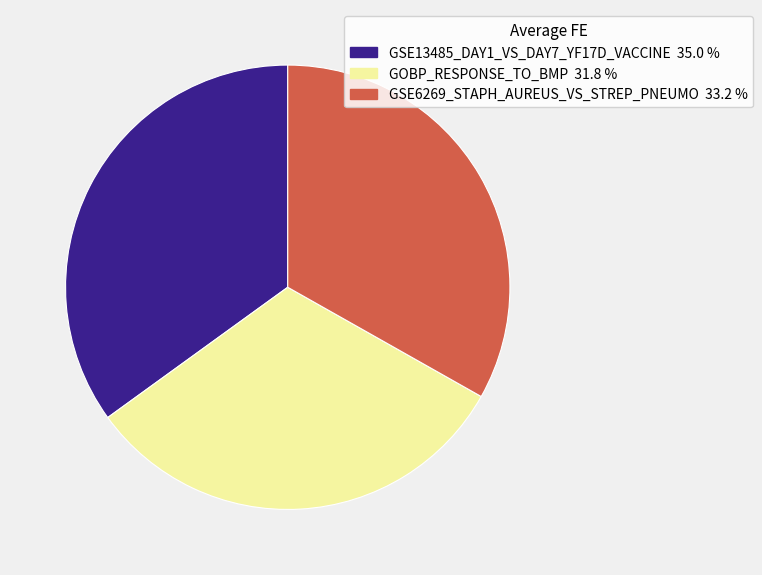

Do GSE13485_DAY1_VS_DAY7_YF17D_VACCINE and GSE6269_STAPH_AUREUS_VS_STREP_PNEUMO together represent more than half of the pie?

Yes